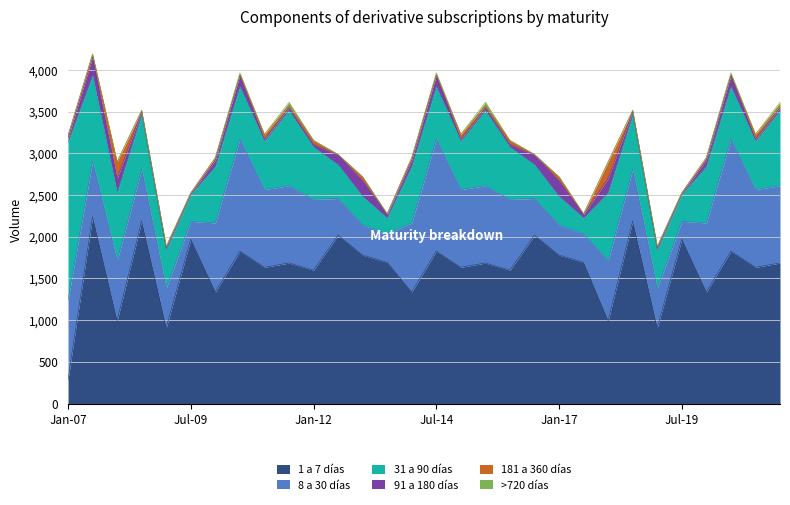

What is the total value across all series at 01-01-2009?

1884